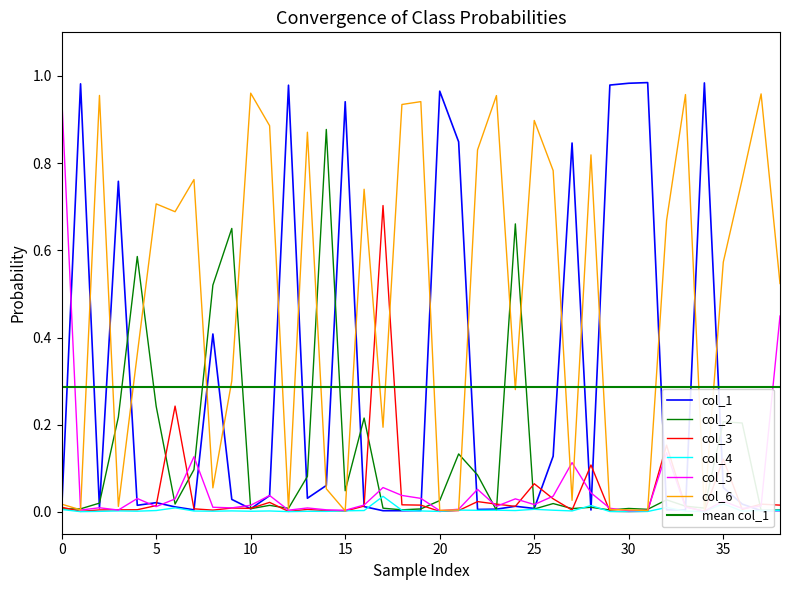

Reading left to right, extract all data points from this chart.

col_1: 0=0.0	1=1.0	2=0.0	3=0.8	4=0.0	5=0.0	6=0.0	7=0.0	8=0.4	9=0.0	10=0.0	11=0.0	12=1.0	13=0.0	14=0.1	15=0.9	16=0.0	17=0.0	18=0.0	19=0.0	20=1.0	21=0.8	22=0.0	23=0.0	24=0.0	25=0.0	26=0.1	27=0.8	28=0.0	29=1.0	30=1.0	31=1.0	32=0.0	33=0.0	34=1.0	35=0.1	36=0.0	37=0.0	38=0.0
col_2: 0=0.0	1=0.0	2=0.0	3=0.2	4=0.6	5=0.2	6=0.0	7=0.1	8=0.5	9=0.7	10=0.0	11=0.0	12=0.0	13=0.1	14=0.9	15=0.0	16=0.2	17=0.0	18=0.0	19=0.0	20=0.0	21=0.1	22=0.1	23=0.0	24=0.7	25=0.0	26=0.0	27=0.0	28=0.0	29=0.0	30=0.0	31=0.0	32=0.0	33=0.0	34=0.0	35=0.2	36=0.2	37=0.0	38=0.0
col_3: 0=0.0	1=0.0	2=0.0	3=0.0	4=0.0	5=0.0	6=0.2	7=0.0	8=0.0	9=0.0	10=0.0	11=0.0	12=0.0	13=0.0	14=0.0	15=0.0	16=0.0	17=0.7	18=0.0	19=0.0	20=0.0	21=0.0	22=0.0	23=0.0	24=0.0	25=0.1	26=0.0	27=0.0	28=0.1	29=0.0	30=0.0	31=0.0	32=0.2	33=0.0	34=0.0	35=0.1	36=0.0	37=0.0	38=0.0
col_4: 0=0.0	1=0.0	2=0.0	3=0.0	4=0.0	5=0.0	6=0.0	7=0.0	8=0.0	9=0.0	10=0.0	11=0.0	12=0.0	13=0.0	14=0.0	15=0.0	16=0.0	17=0.0	18=0.0	19=0.0	20=0.0	21=0.0	22=0.0	23=0.0	24=0.0	25=0.0	26=0.0	27=0.0	28=0.0	29=0.0	30=0.0	31=0.0	32=0.0	33=0.0	34=0.0	35=0.0	36=0.0	37=0.0	38=0.0
col_5: 0=1.0	1=0.0	2=0.0	3=0.0	4=0.0	5=0.0	6=0.0	7=0.1	8=0.0	9=0.0	10=0.0	11=0.0	12=0.0	13=0.0	14=0.0	15=0.0	16=0.0	17=0.1	18=0.0	19=0.0	20=0.0	21=0.0	22=0.1	23=0.0	24=0.0	25=0.0	26=0.0	27=0.1	28=0.0	29=0.0	30=0.0	31=0.0	32=0.1	33=0.0	34=0.0	35=0.0	36=0.0	37=0.0	38=0.4
col_6: 0=0.0	1=0.0	2=1.0	3=0.0	4=0.4	5=0.7	6=0.7	7=0.8	8=0.1	9=0.3	10=1.0	11=0.9	12=0.0	13=0.9	14=0.1	15=0.0	16=0.7	17=0.2	18=0.9	19=0.9	20=0.0	21=0.0	22=0.8	23=1.0	24=0.3	25=0.9	26=0.8	27=0.0	28=0.8	29=0.0	30=0.0	31=0.0	32=0.7	33=1.0	34=0.0	35=0.6	36=0.8	37=1.0	38=0.5